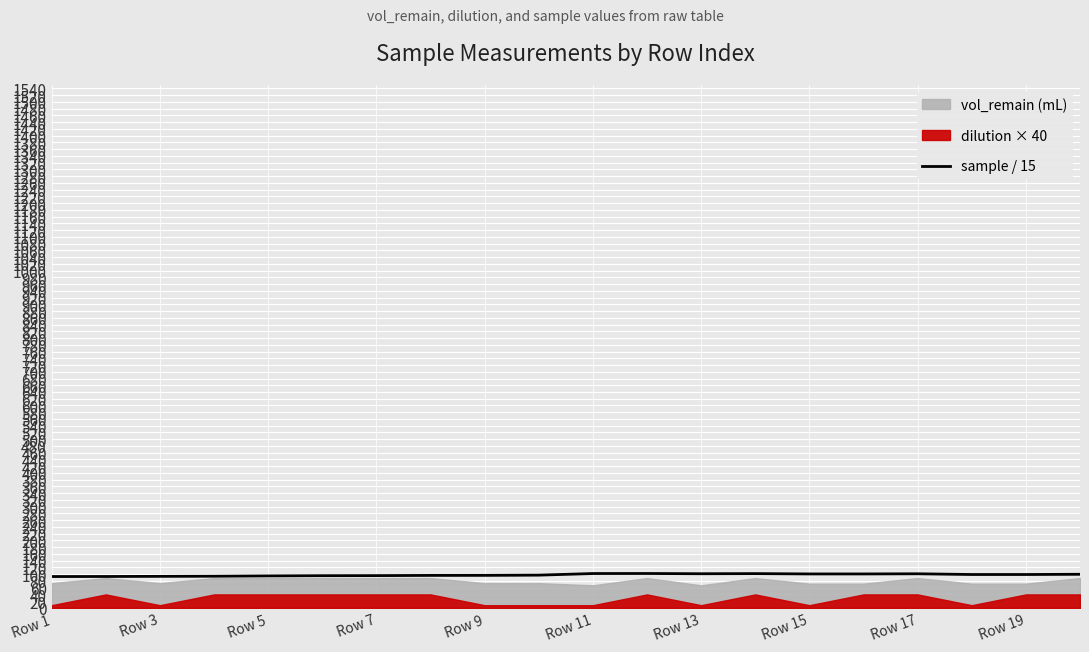

The value of sample / 15 at Row 19 is 44.3. True or false?

False